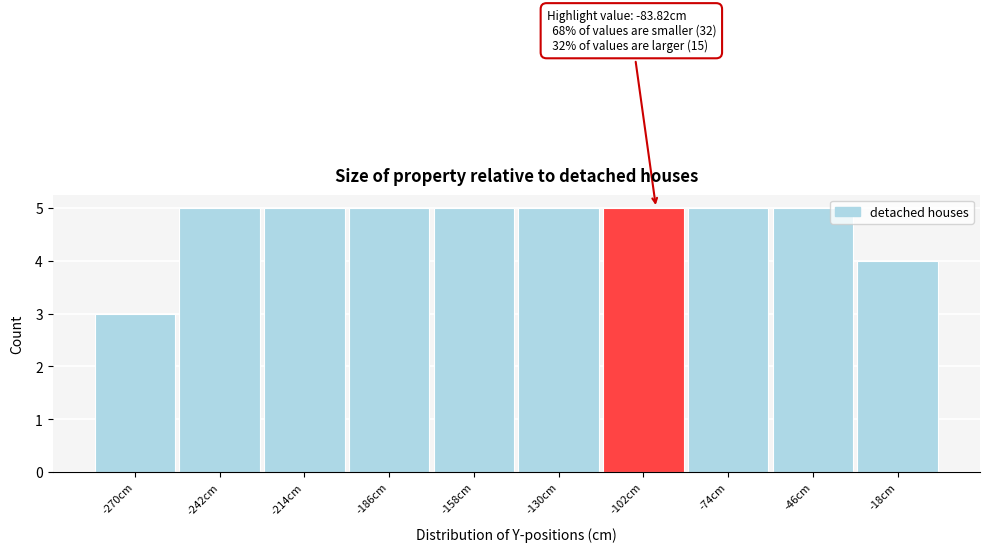

Reading right to left, transcribe all the data shown in this chart.

-18cm=4	-46cm=5	-74cm=5	-102cm=5	-130cm=5	-158cm=5	-186cm=5	-214cm=5	-242cm=5	-270cm=3